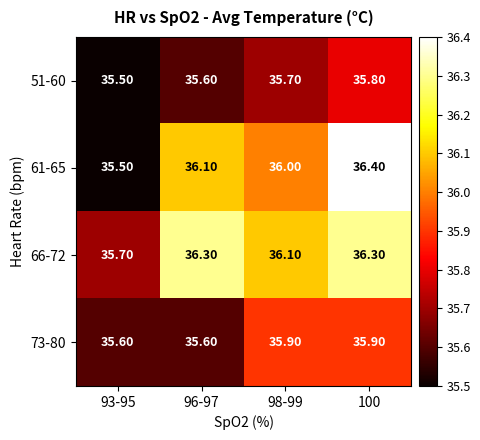

Rank the series at 100 from highest to lowest value.

61-65, 66-72, 73-80, 51-60